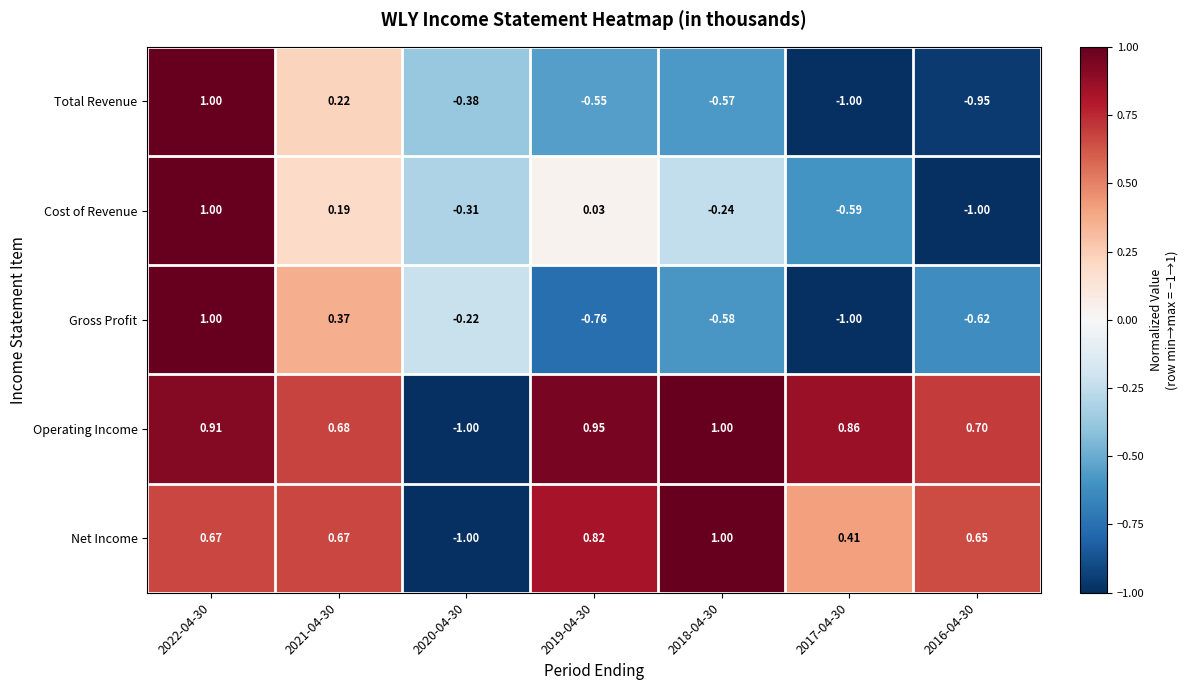

Which series has the largest total across all categories?

Operating Income